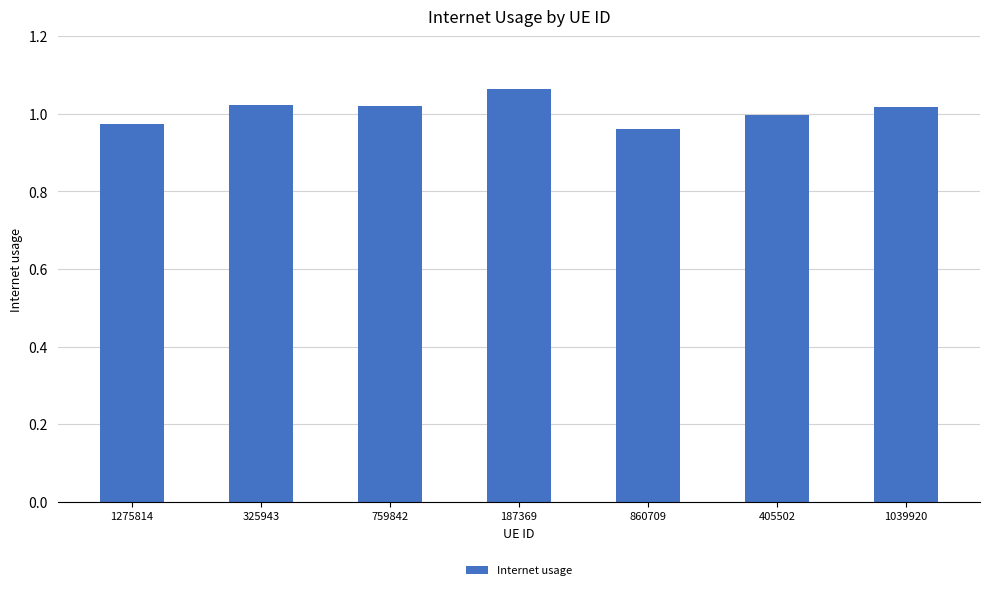

What is the label of the 2nd bar from the right?

405502